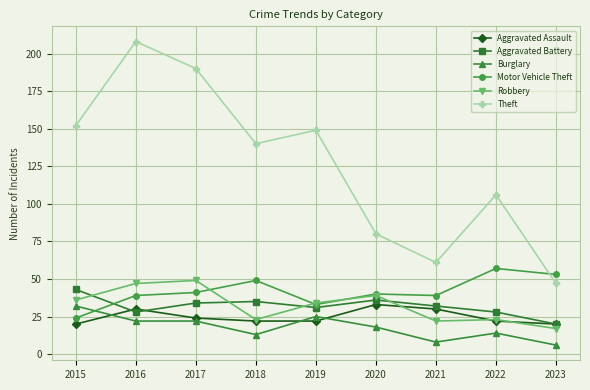

True or false: Burglary has a value of 13 at 2018.

True